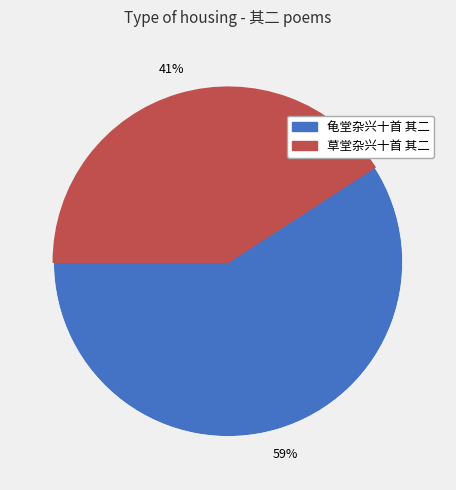

To the nearest percent, what is the difference between the largest and smallest slice percentages?

18%